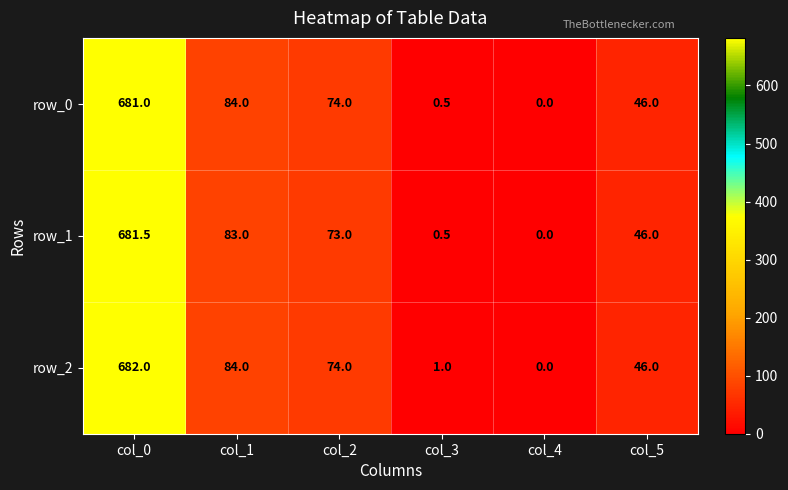

True or false: row_1 has a value of 681.5 at col_0.

True